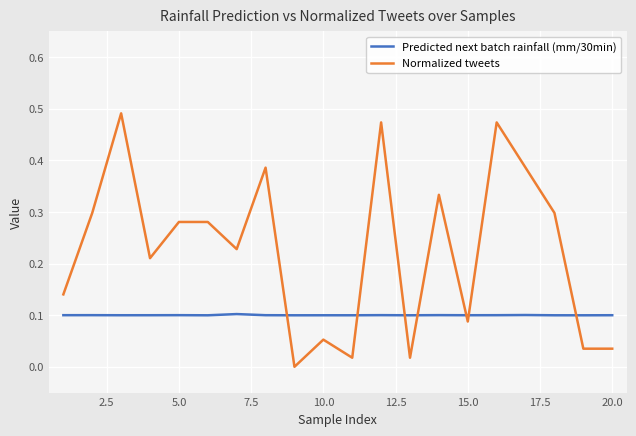

Rank the series by their average value, from lowest to highest.

Predicted next batch rainfall (mm/30min), Normalized tweets